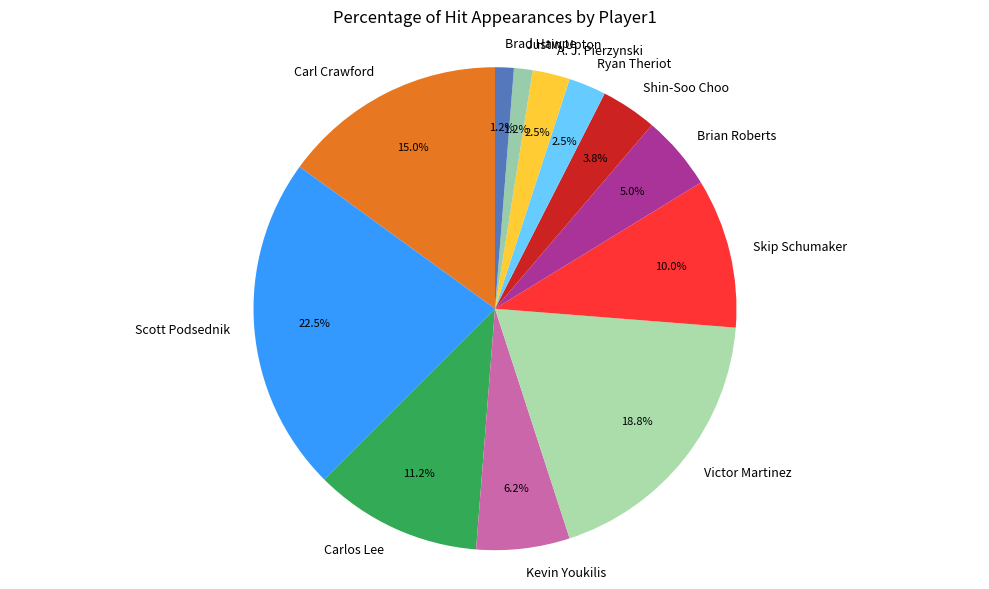

Is there a majority slice in this chart?

No